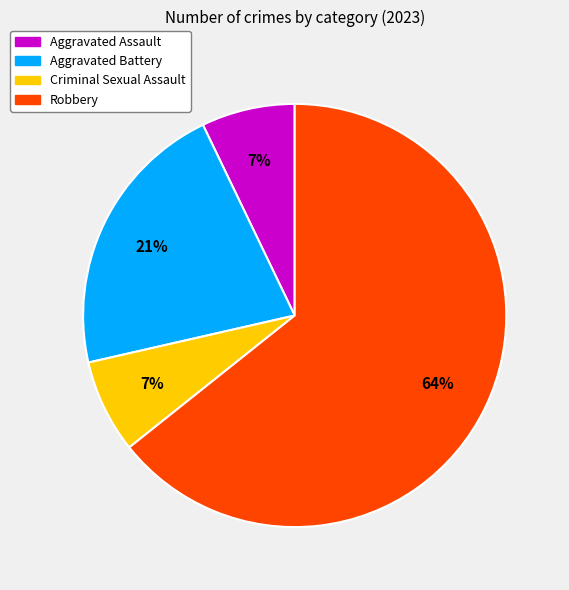

The Aggravated Battery slice represents 30% of the pie. True or false?

False